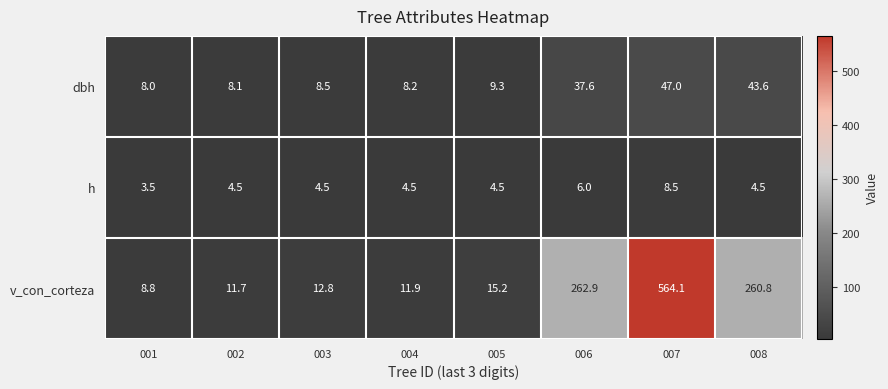

Rank the series by their maximum value, from highest to lowest.

v_con_corteza, dbh, h